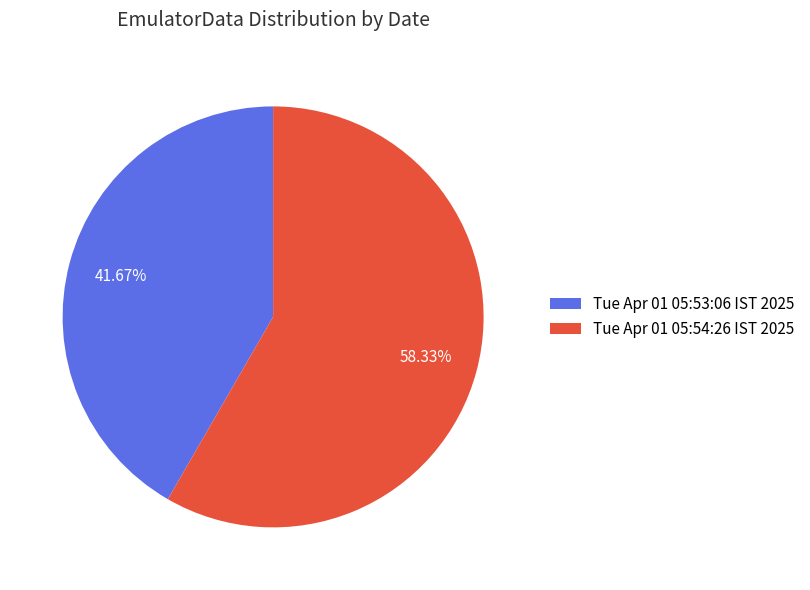

Which slice represents more than half of the pie?

Tue Apr 01 05:54:26 IST 2025